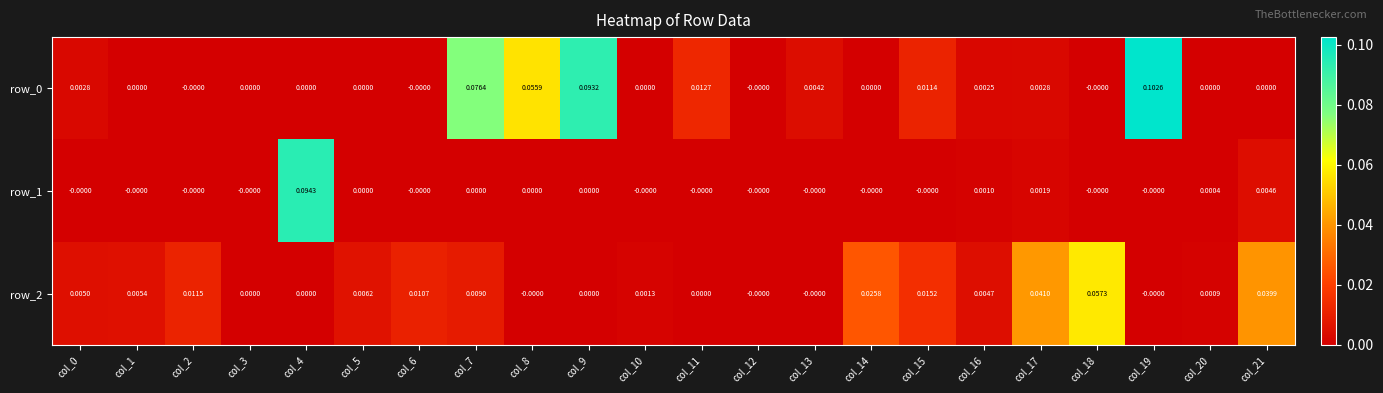

Which has a higher value, col_21 or col_12?

col_21